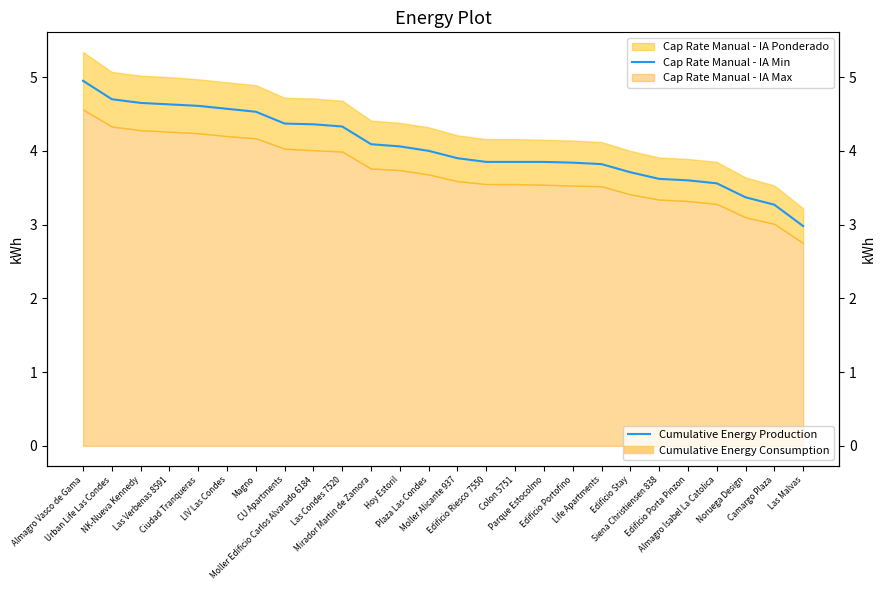

Is it true that the value at Edificio Stay is 3.7?

True